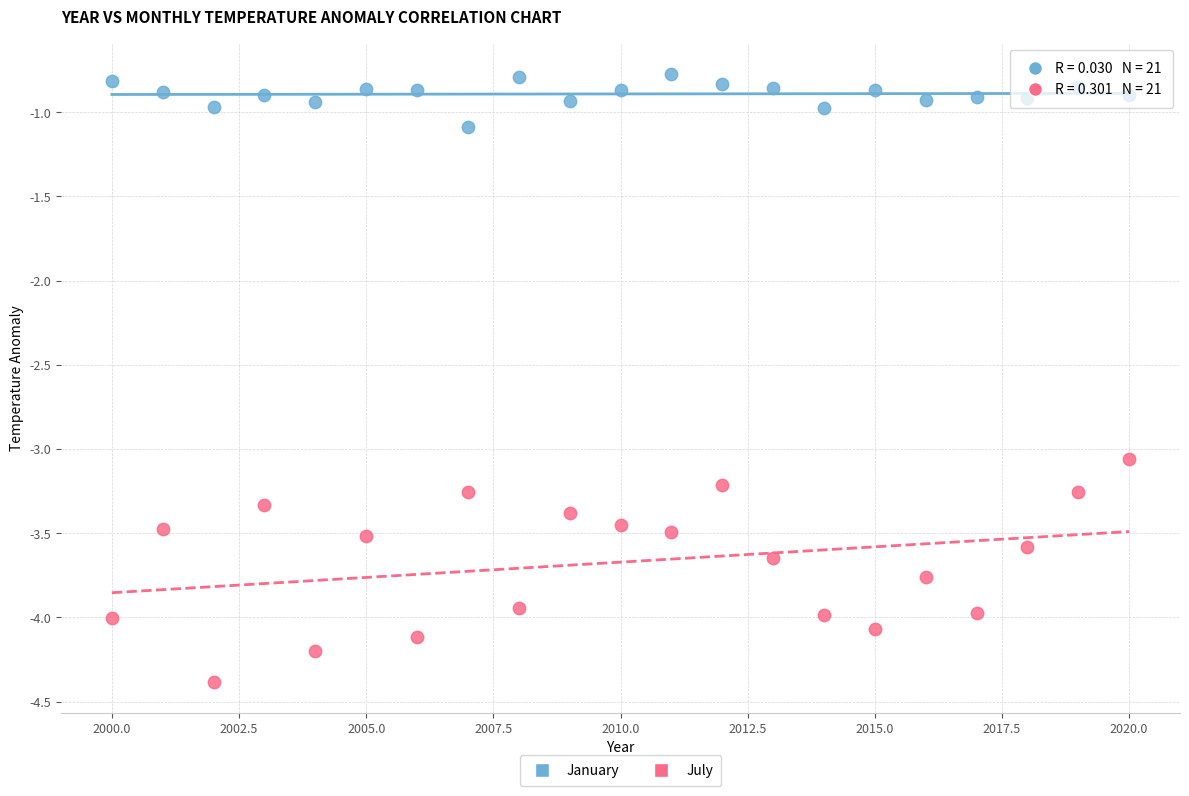

What are all the series names shown in the legend?

January, July